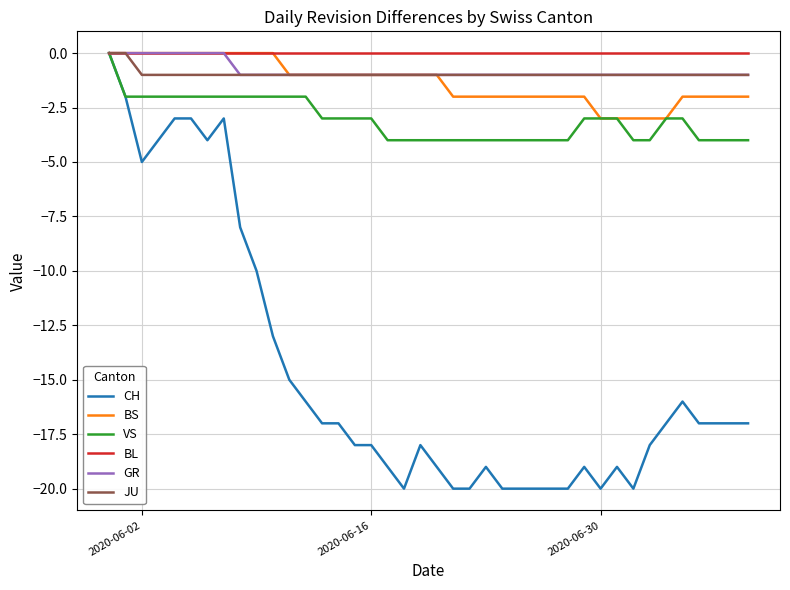

What is the smallest value displayed?

-20